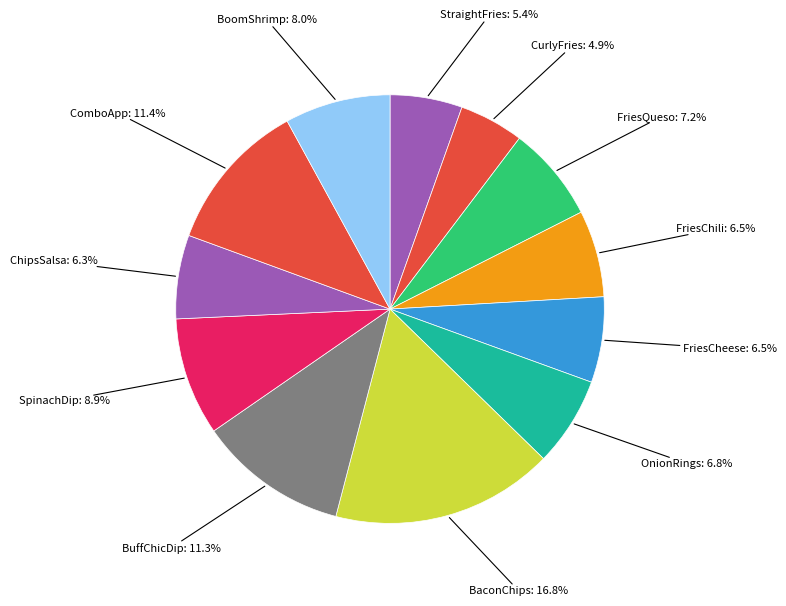

How many segments does this pie chart have?

12